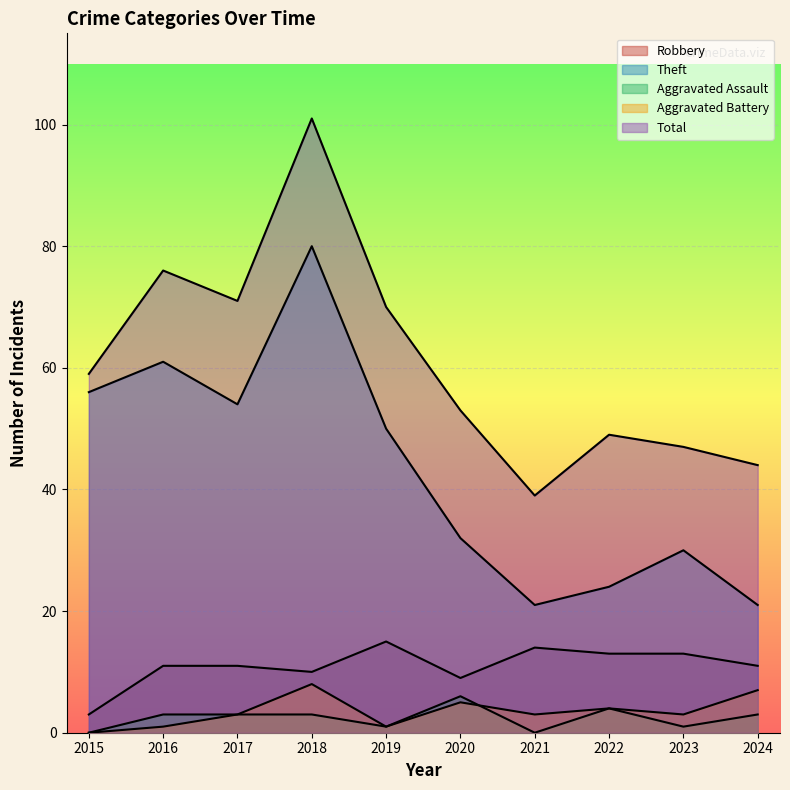

What is the value of the Robbery point at the 5th from the left?

15